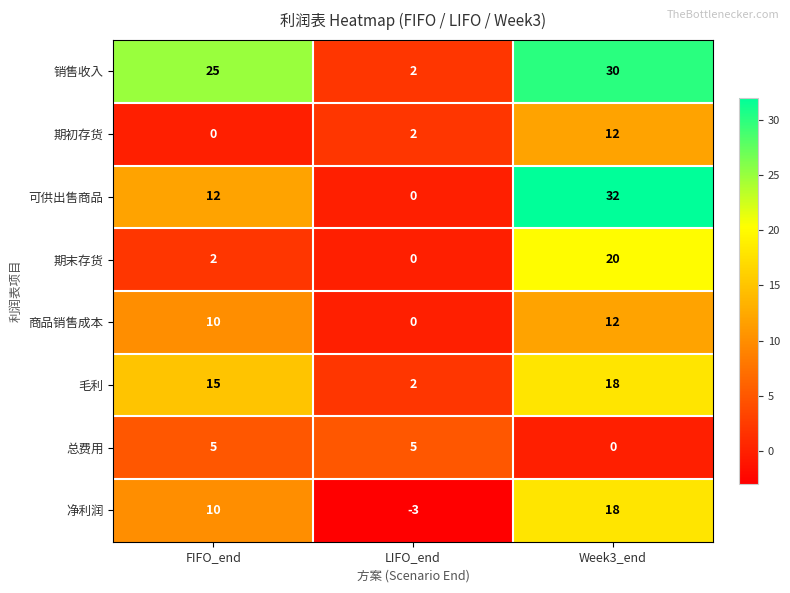

At which category is the sum across all series the highest?

Week3_end